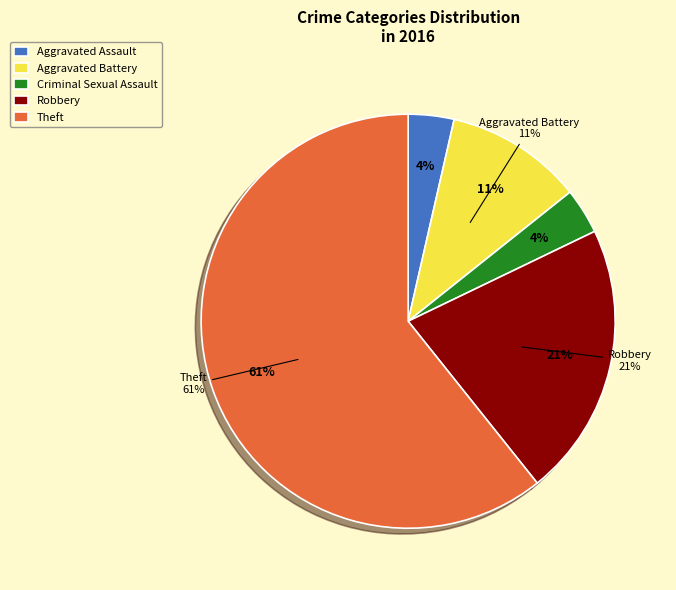

Does Robbery represent more than half of the total?

No